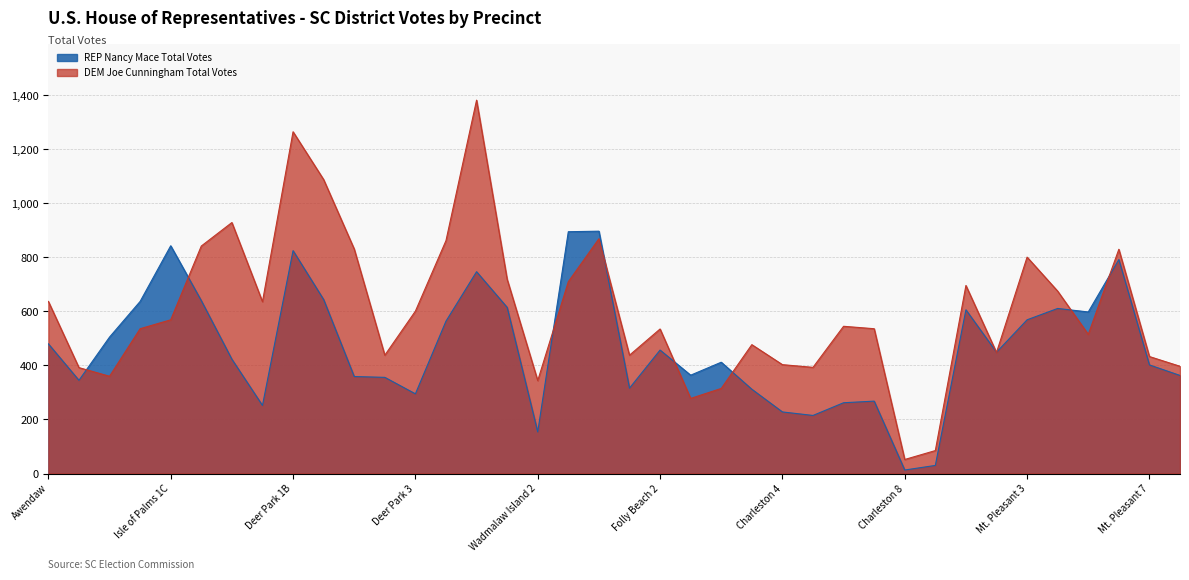

At Ladson, list the series in order from smallest to largest.

REP Nancy Mace Total Votes, DEM Joe Cunningham Total Votes